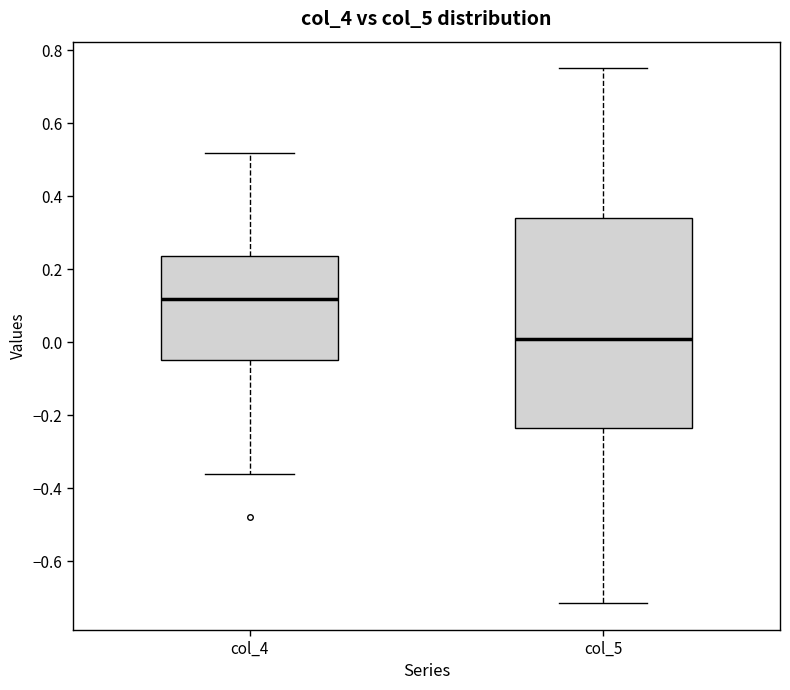

Which box is the tallest, from its lower edge to its upper edge?

col_5